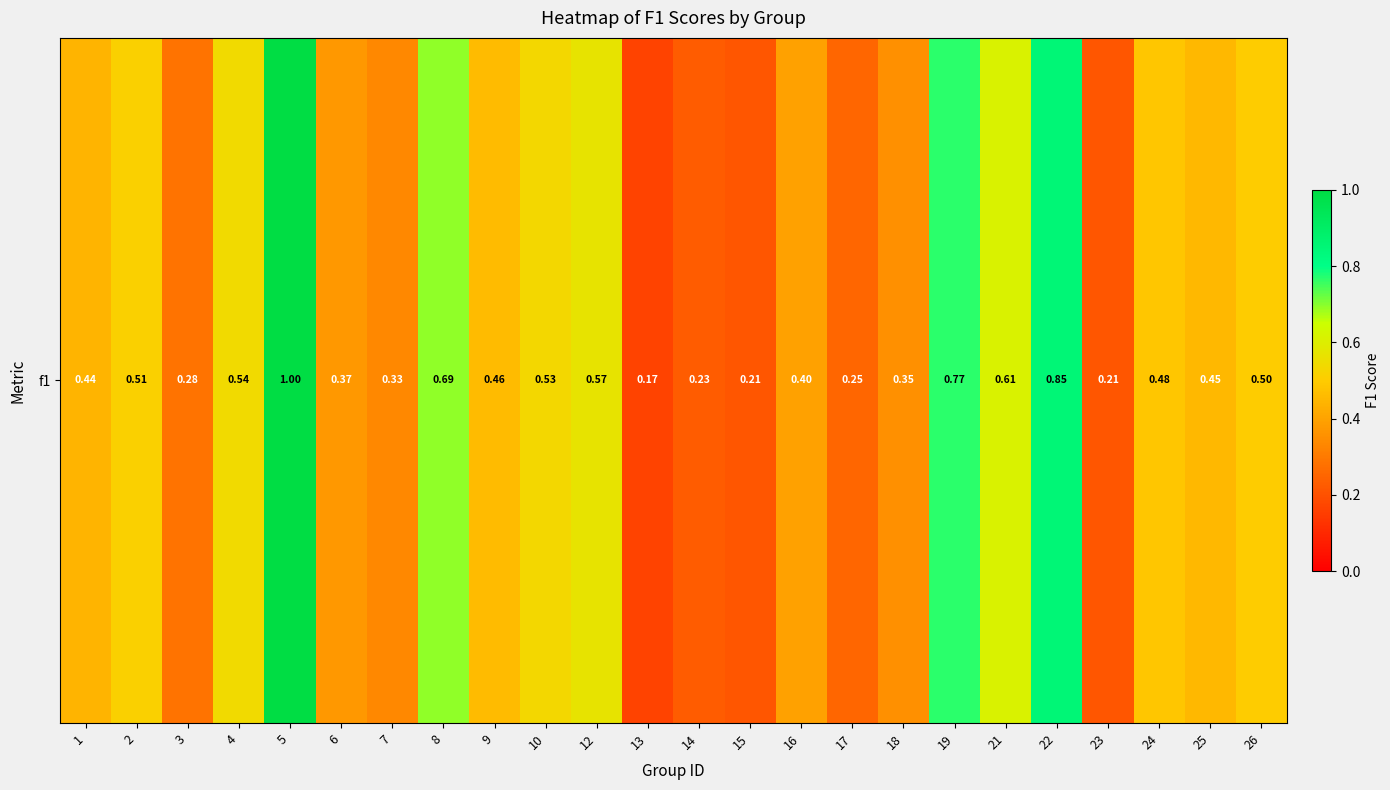

Which has a higher value, 9 or 26?

26